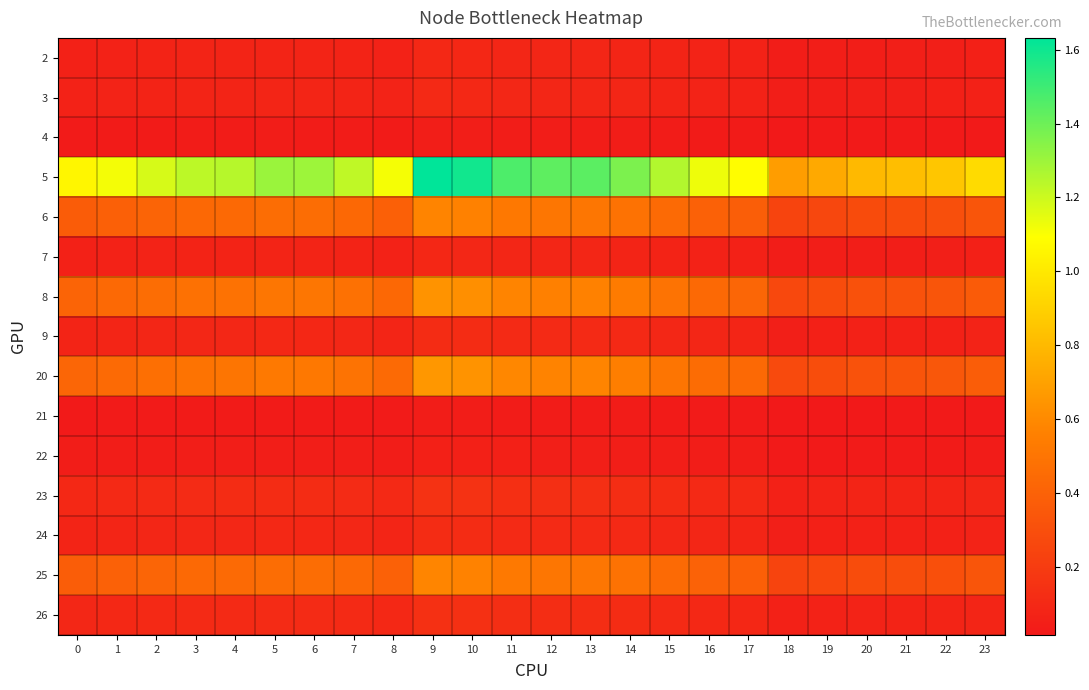

Rank the series at 0 from highest to lowest value.

5, 20, 8, 25, 6, 23, 26, 9, 24, 3, 2, 7, 22, 4, 21